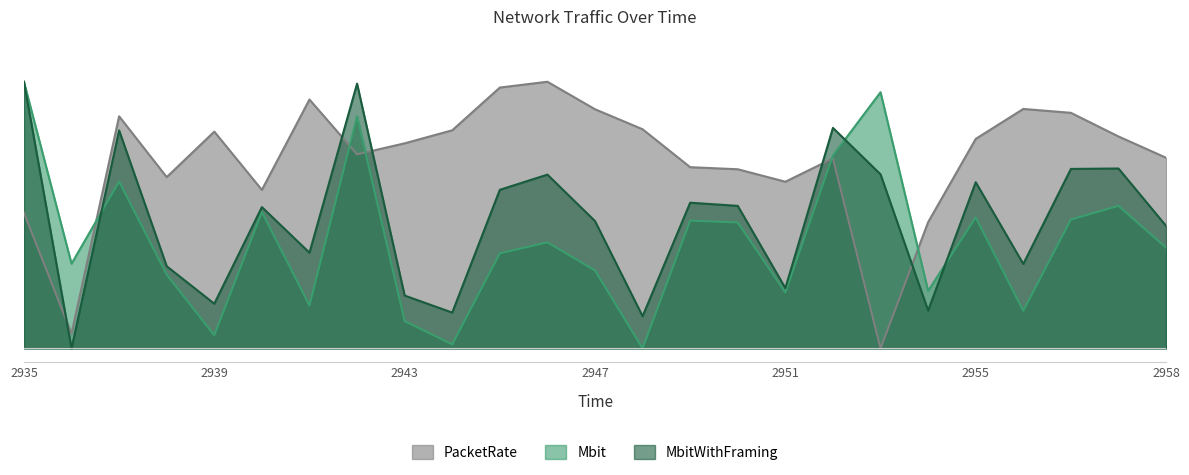

True or false: Mbit and MbitWithFraming cross at least once.

True